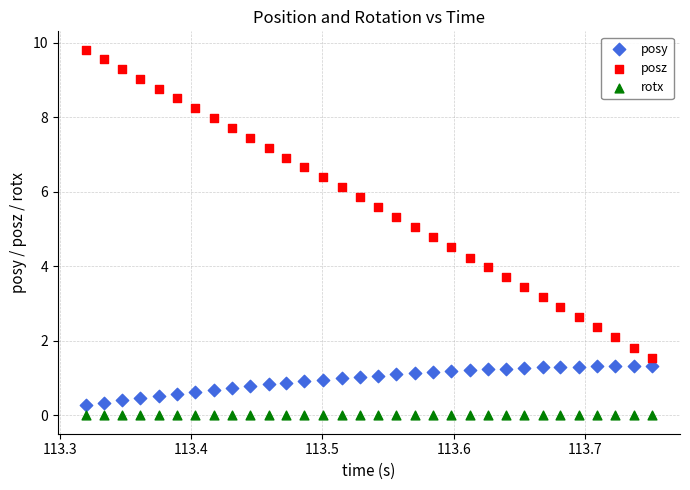

Which series contains the highest Y value?

posz